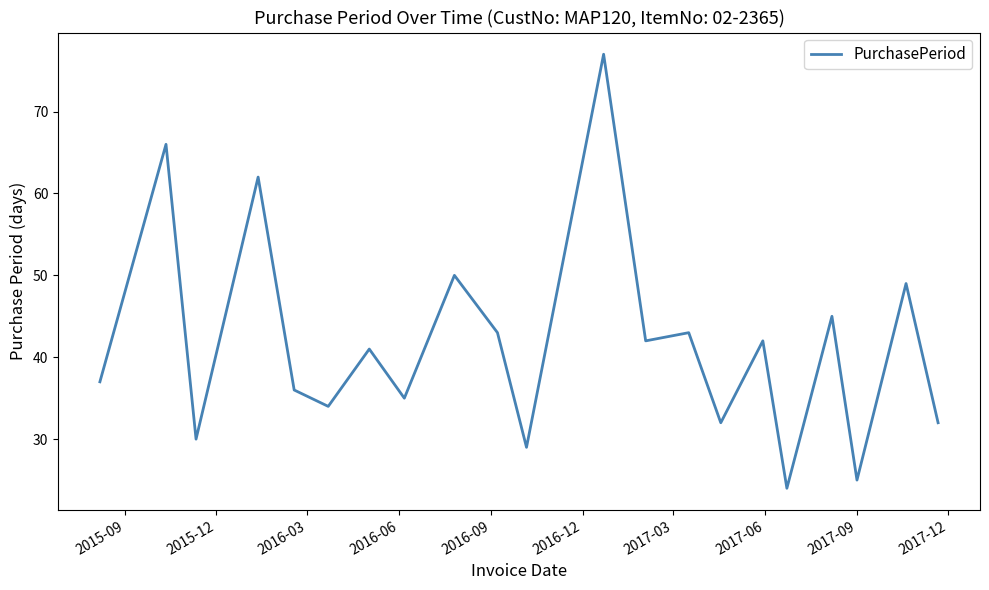

How many series are shown in this chart?

1